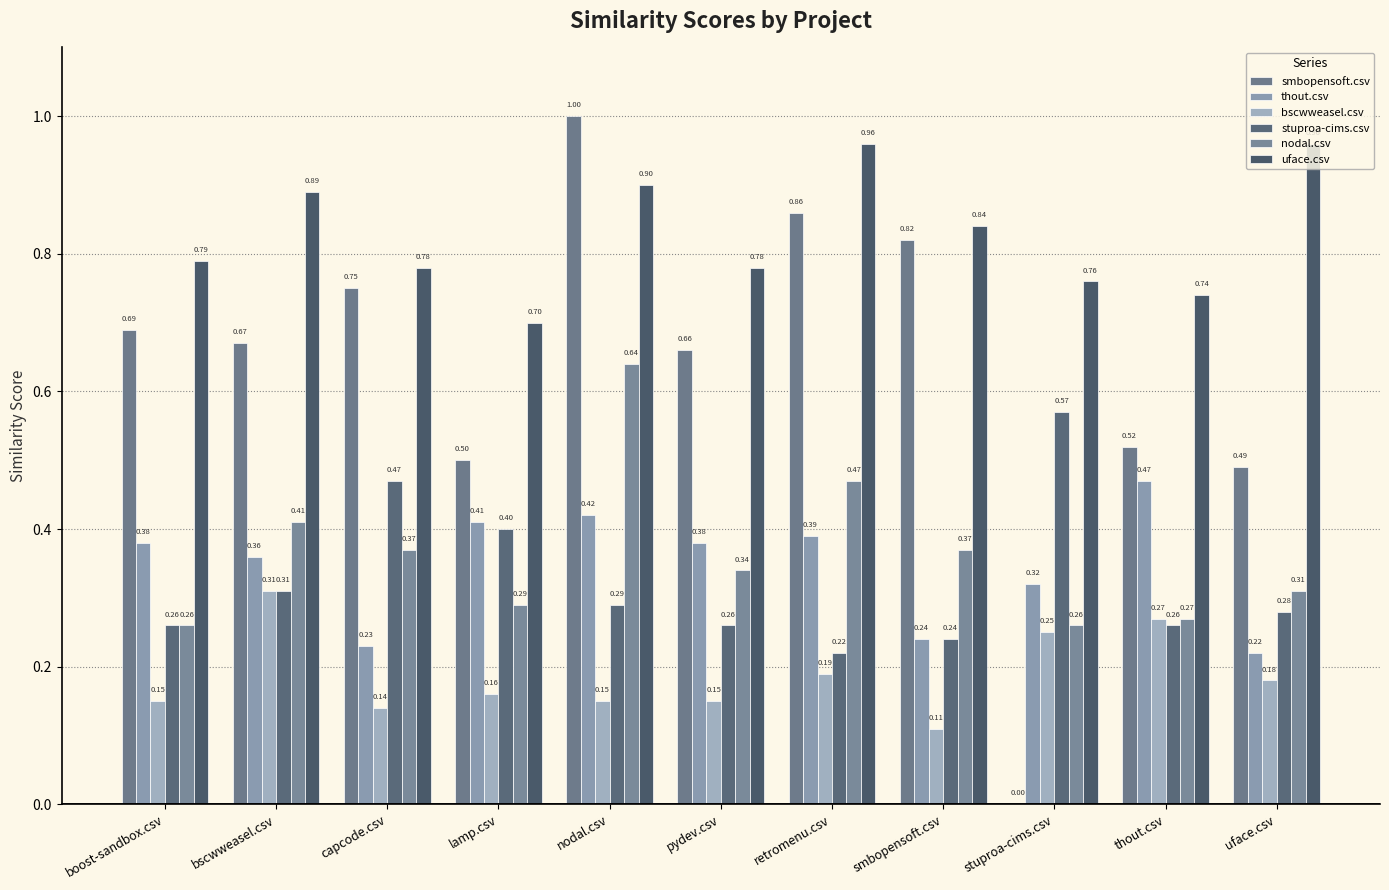

What are all the series names shown in the legend?

smbopensoft.csv, thout.csv, bscwweasel.csv, stuproa-cims.csv, nodal.csv, uface.csv